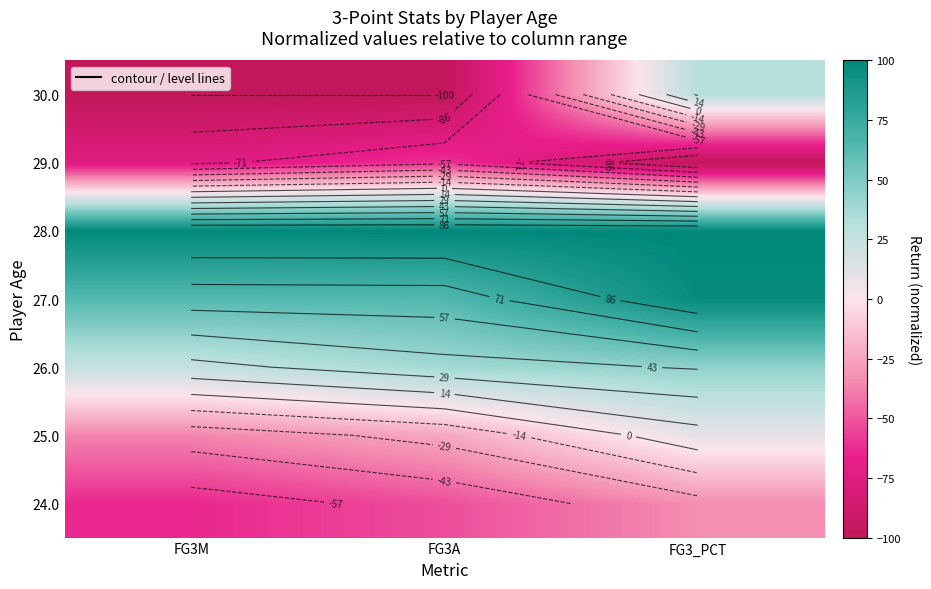

At how many categories does at least one series exceed -70?

3